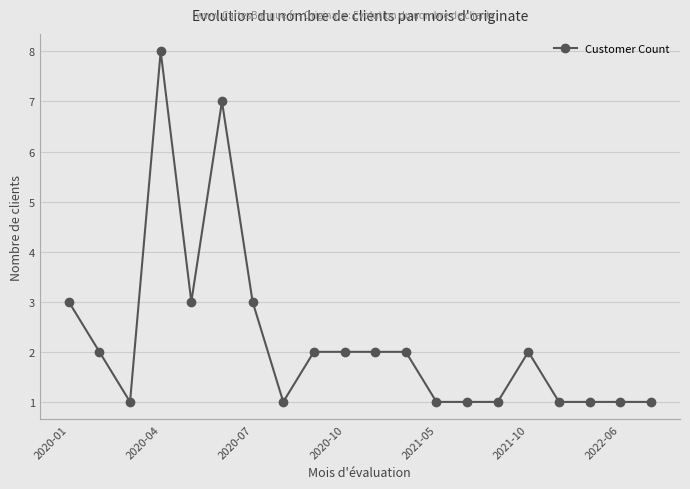

What is the difference between the second highest and second lowest values?

6